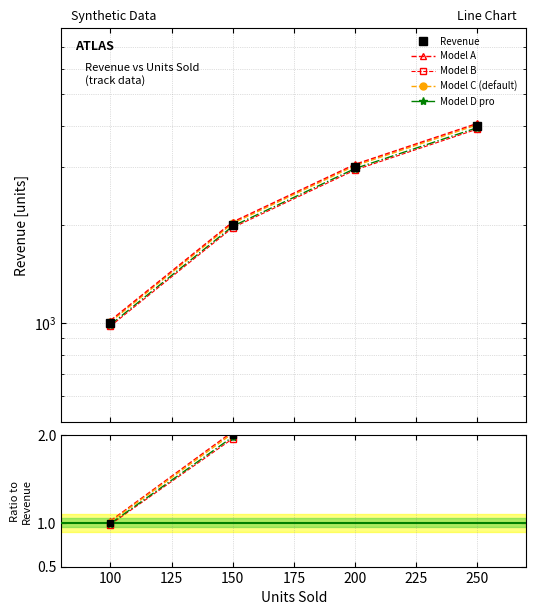

How many data points are above 3000?

1